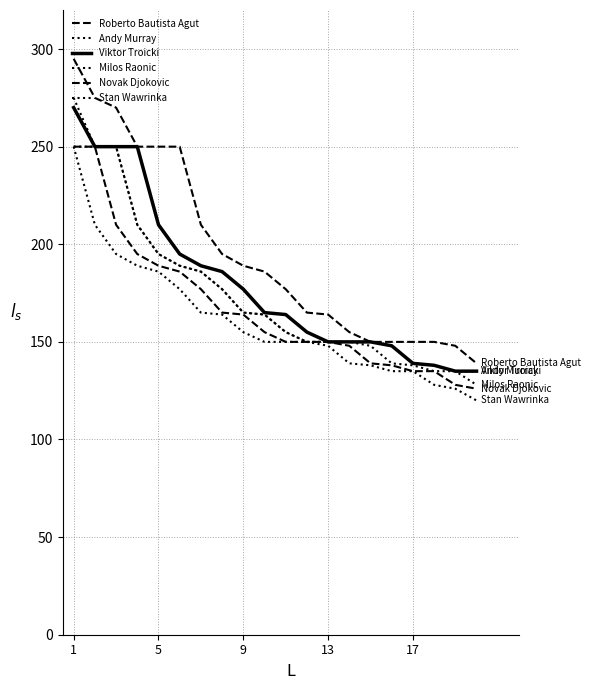

How many lines are shown in the chart?

6